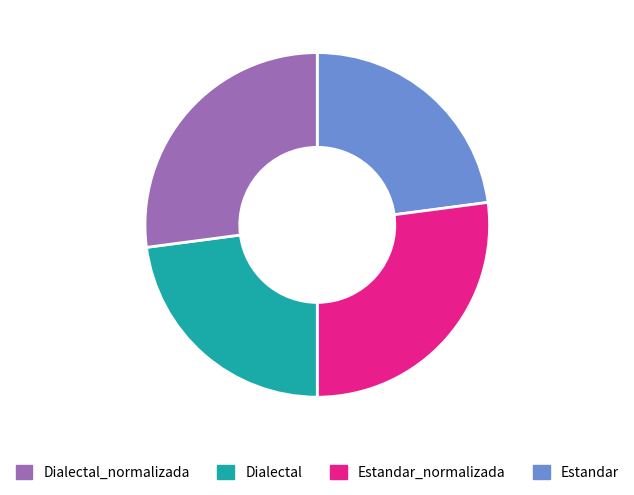

Does any single category account for the majority?

No